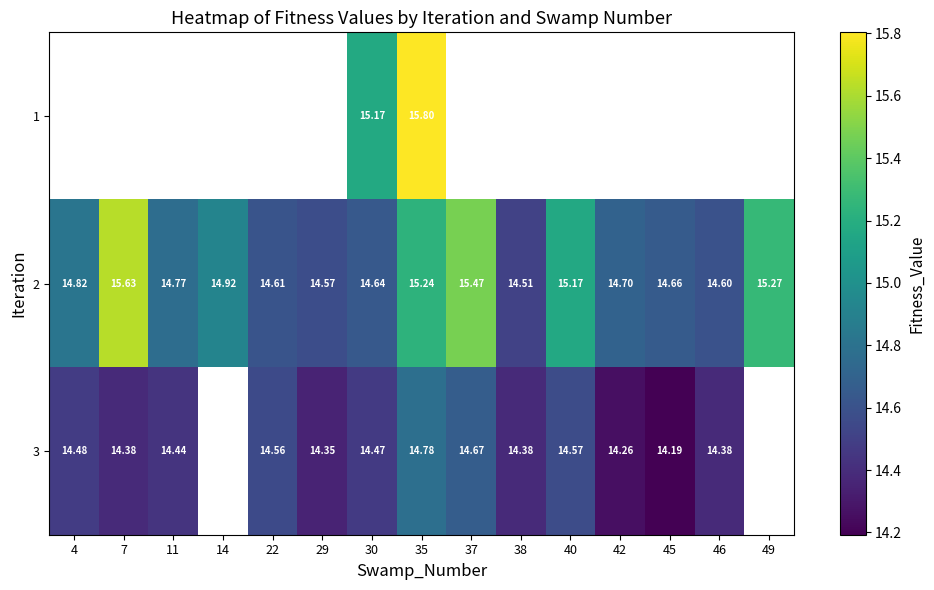

Which series has the widest spread of values?

2